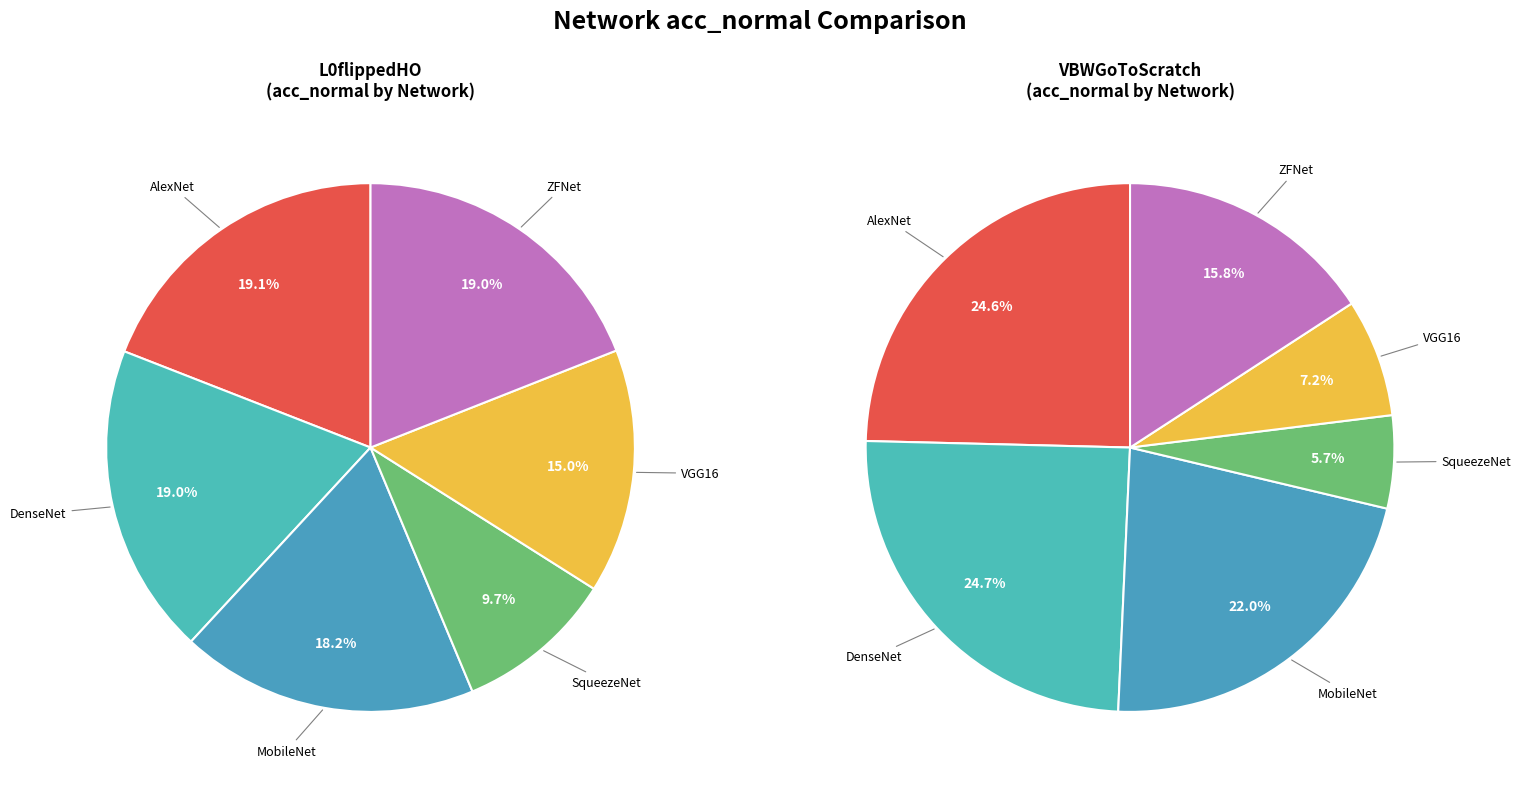

At SqueezeNet, list the series in order from smallest to largest.

VBWGoToScratch, L0flippedHO